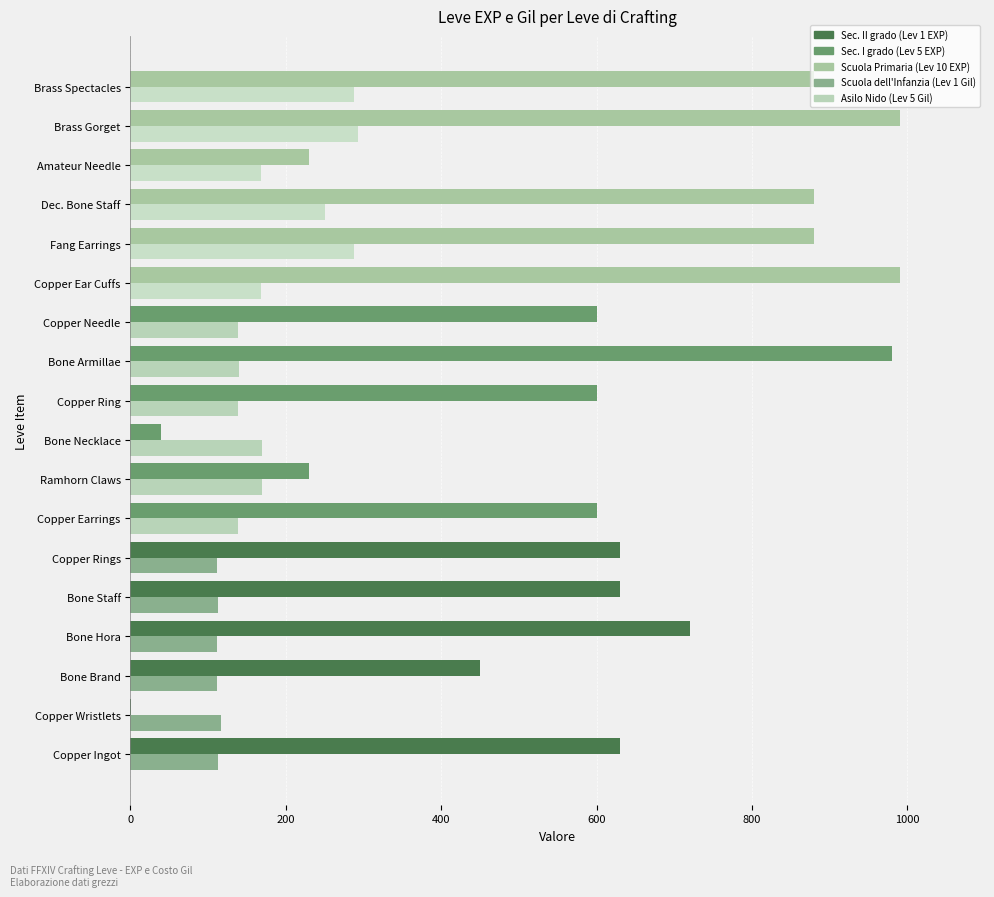

At which category is the sum across all series the highest?

Brass Gorget